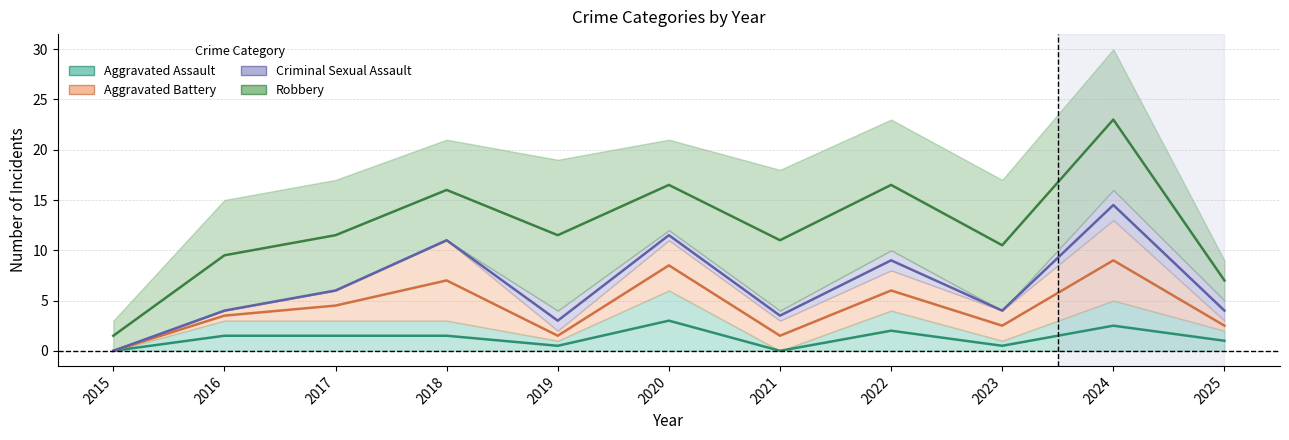

What is the difference between the Aggravated Assault values at 2017 and 2019?

2